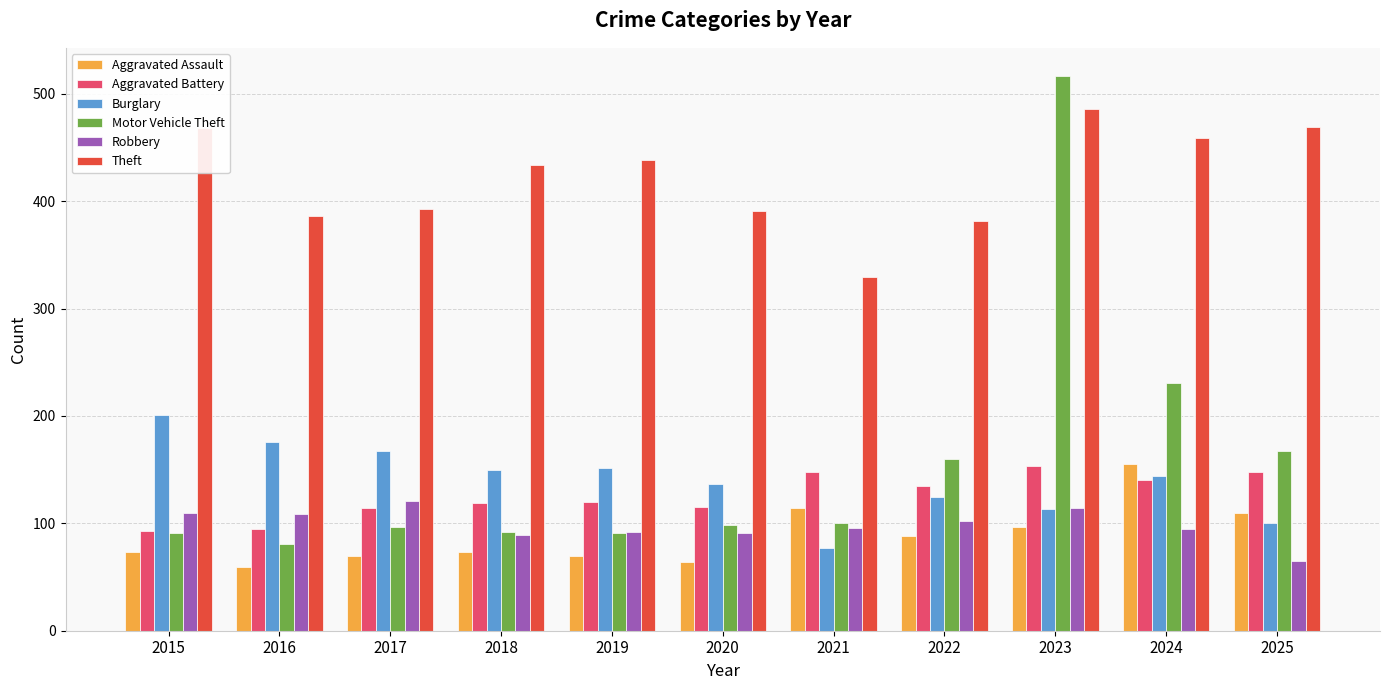

What is the sum of all Theft values?

4635